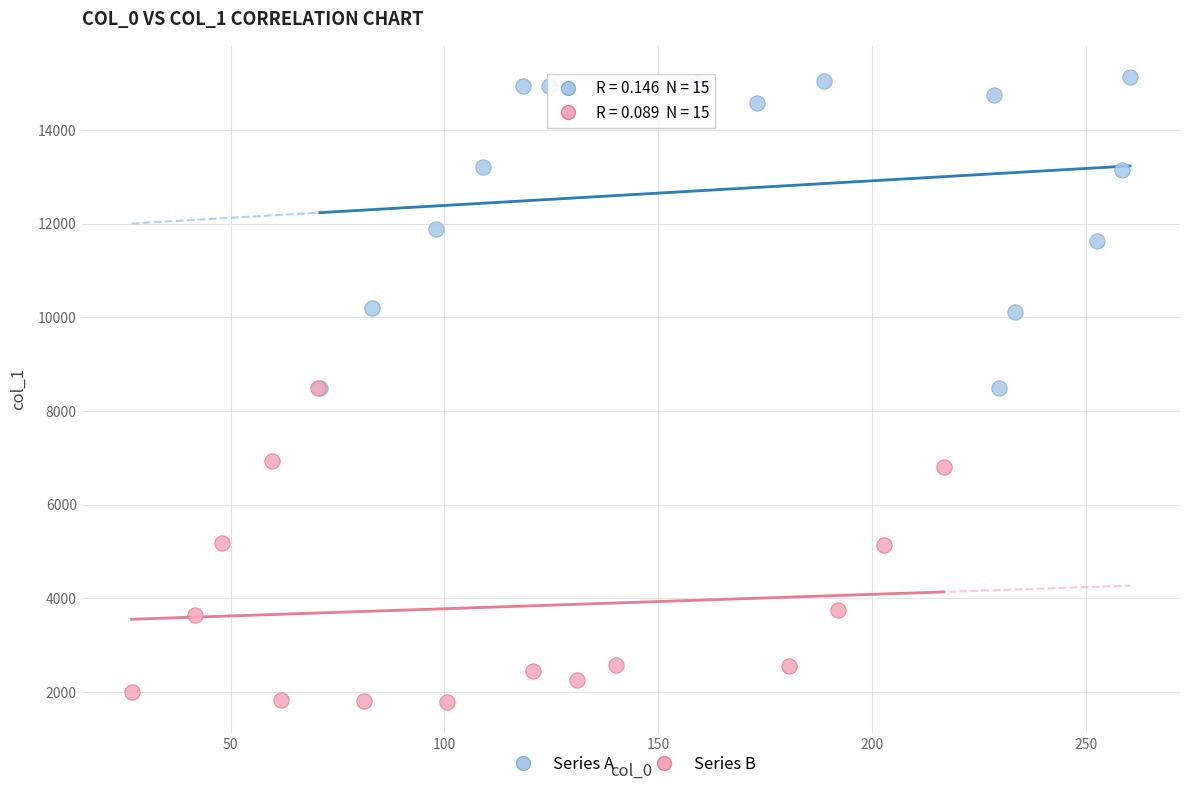

Which series reaches the minimum Y coordinate?

Series B